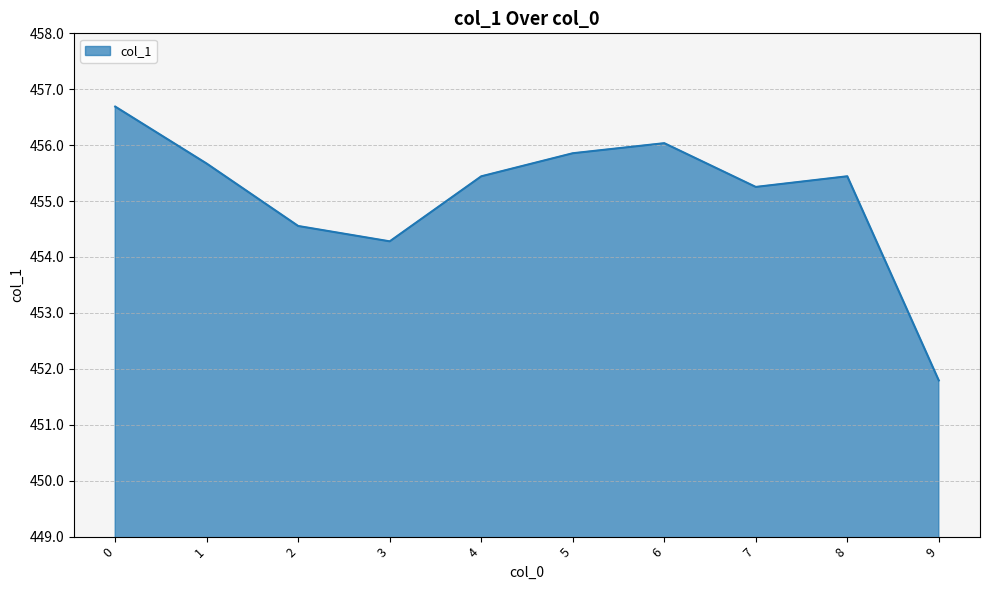

The chart shows a value of 796.0 at 4. True or false?

False